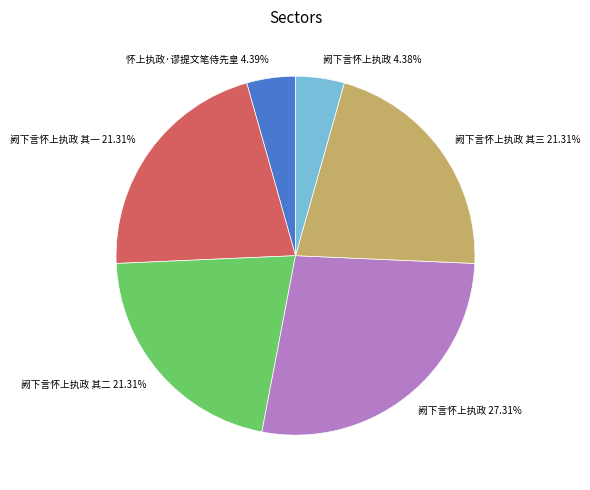

Is there a majority slice in this chart?

No